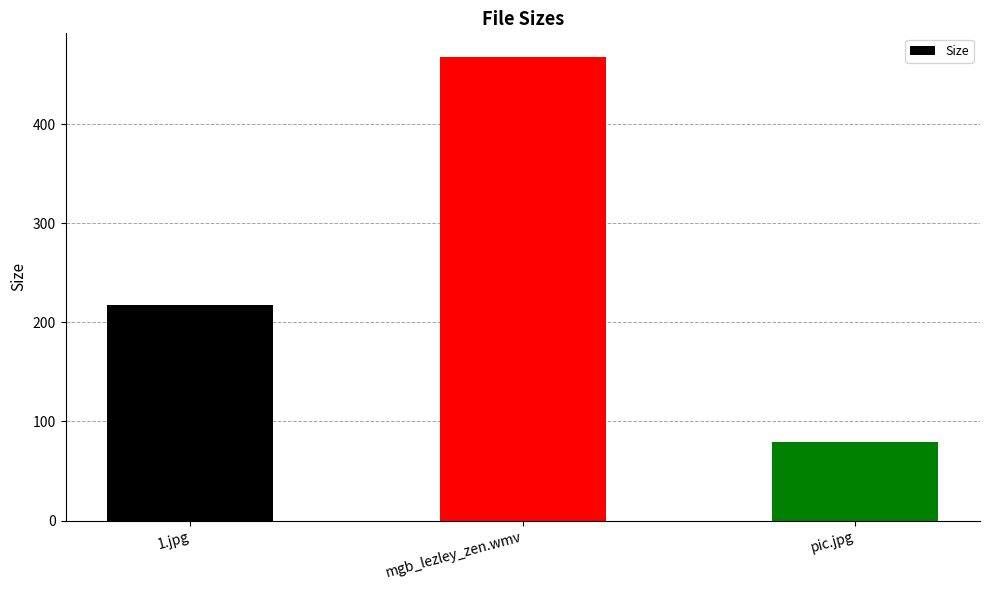

The value at pic.jpg is 78.9. True or false?

True